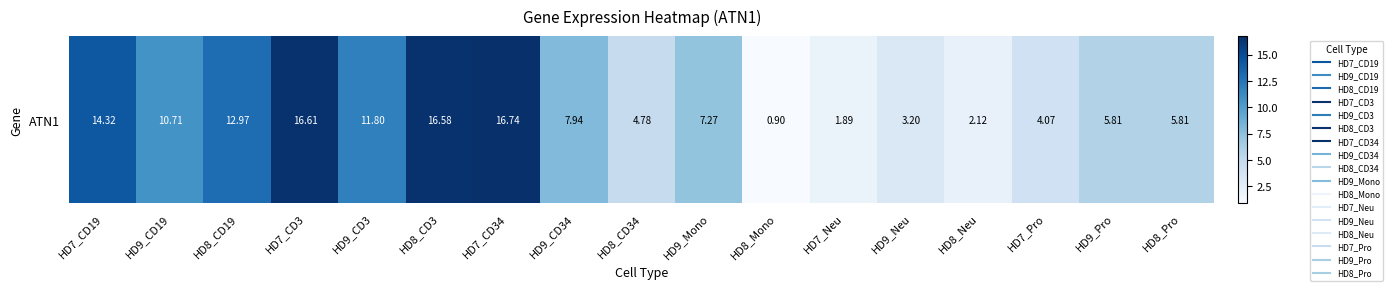

How many data points are above 7?

9